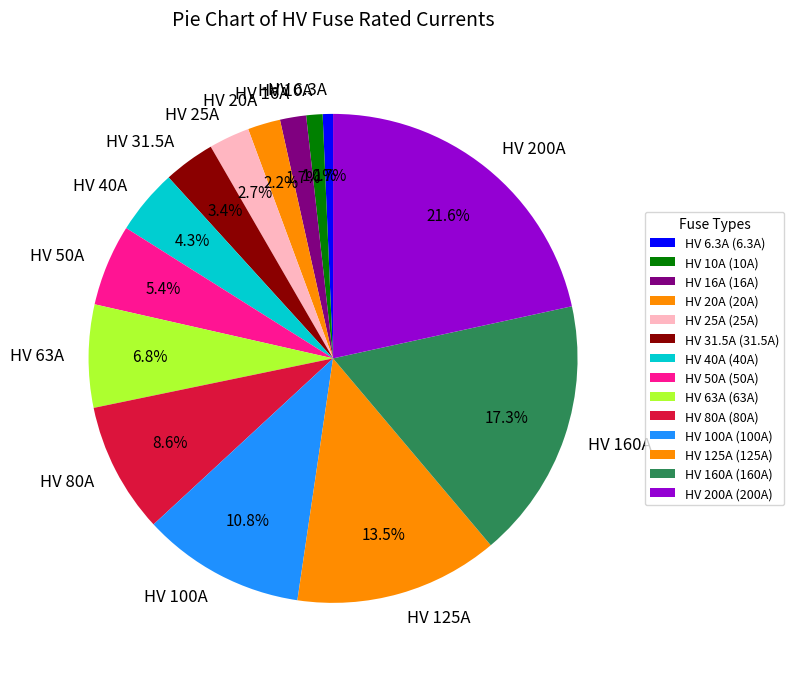

How many segments does this pie chart have?

14